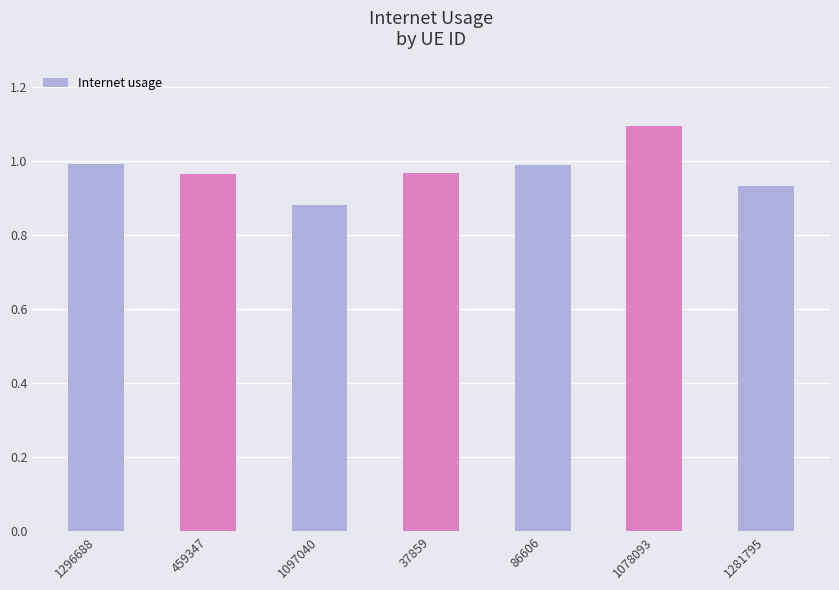

Are the bars grouped side by side (vs. stacked)?

No